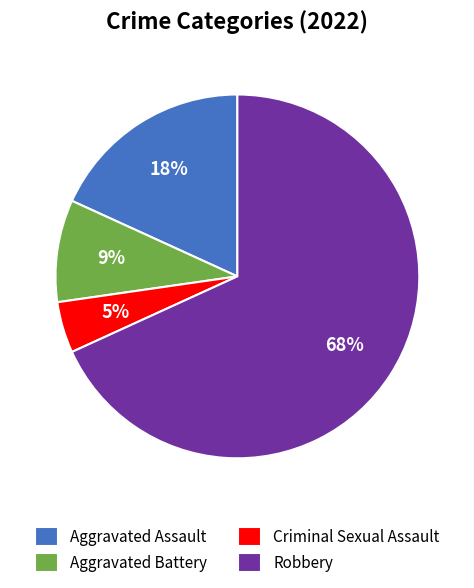

Do Criminal Sexual Assault and Aggravated Assault together represent more than half of the pie?

No